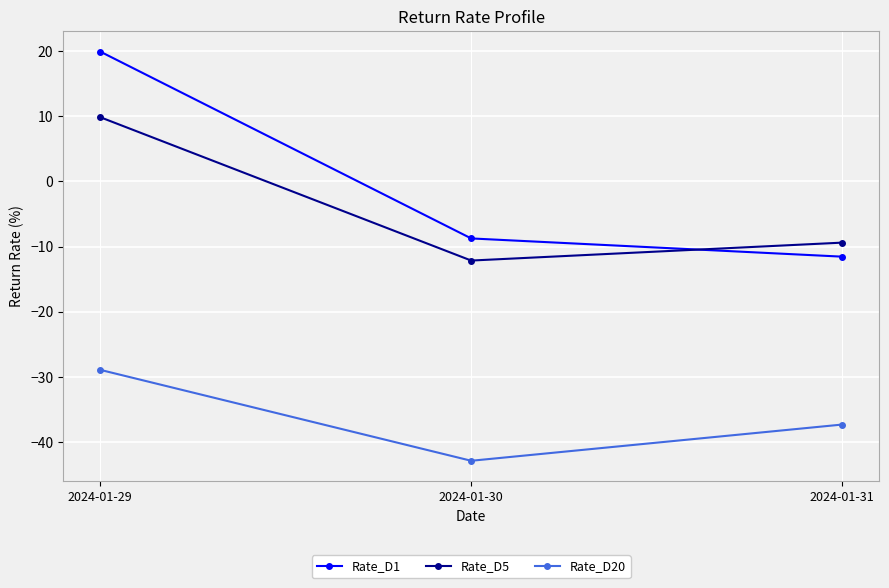

Does the chart display data point markers on the line(s)?

Yes